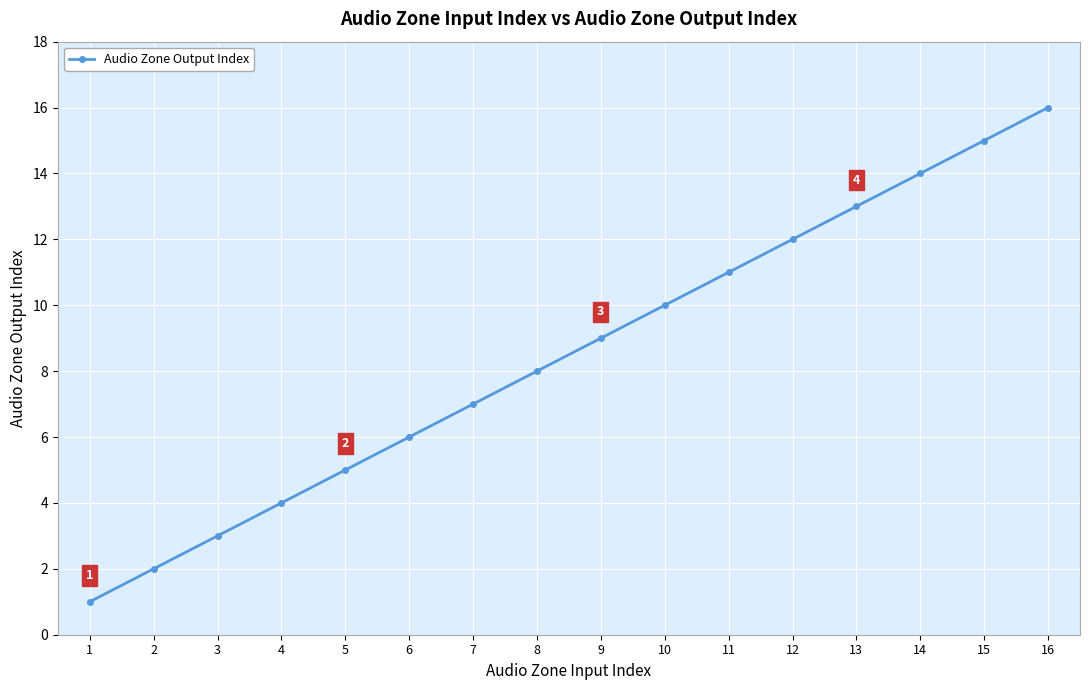

List the labels in order of value, smallest first.

1, 2, 3, 4, 5, 6, 7, 8, 9, 10, 11, 12, 13, 14, 15, 16